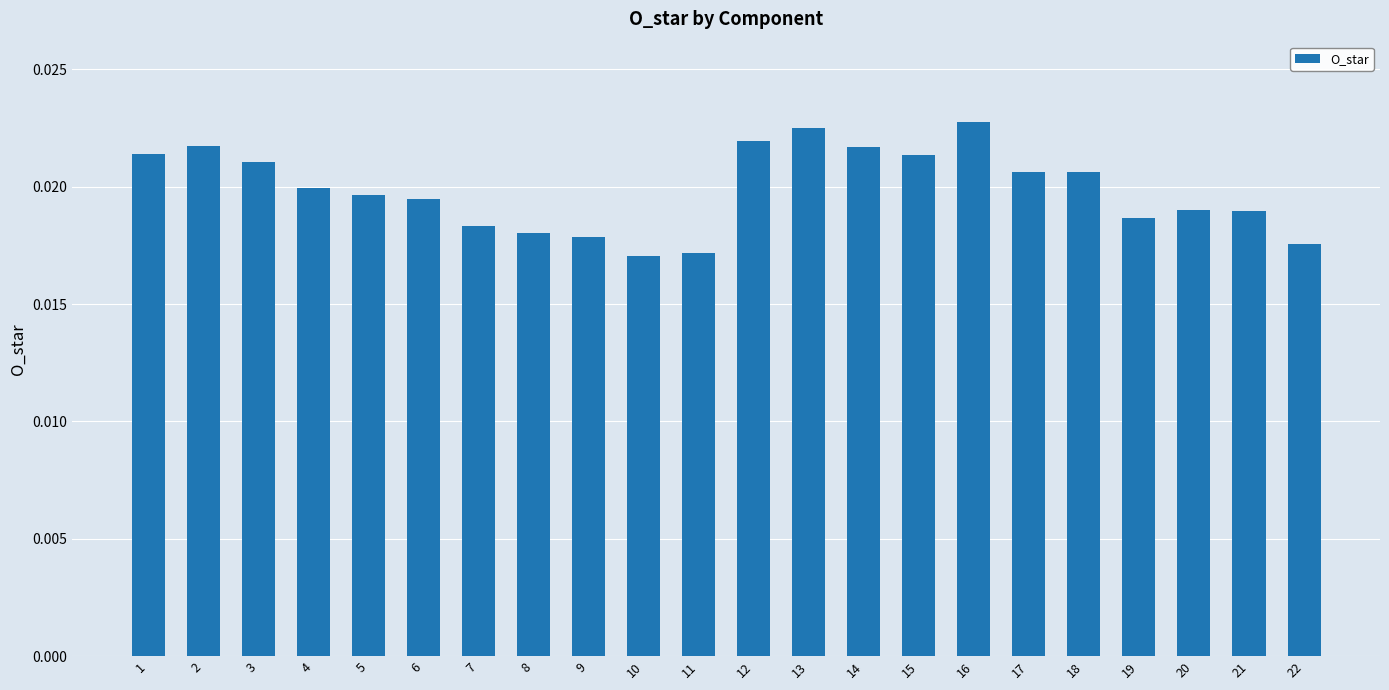

Does the chart contain stacked bars?

No